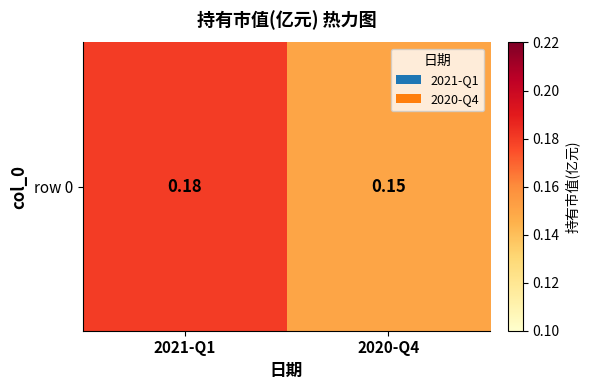

The value at 2021-Q1 is 0.3. True or false?

False